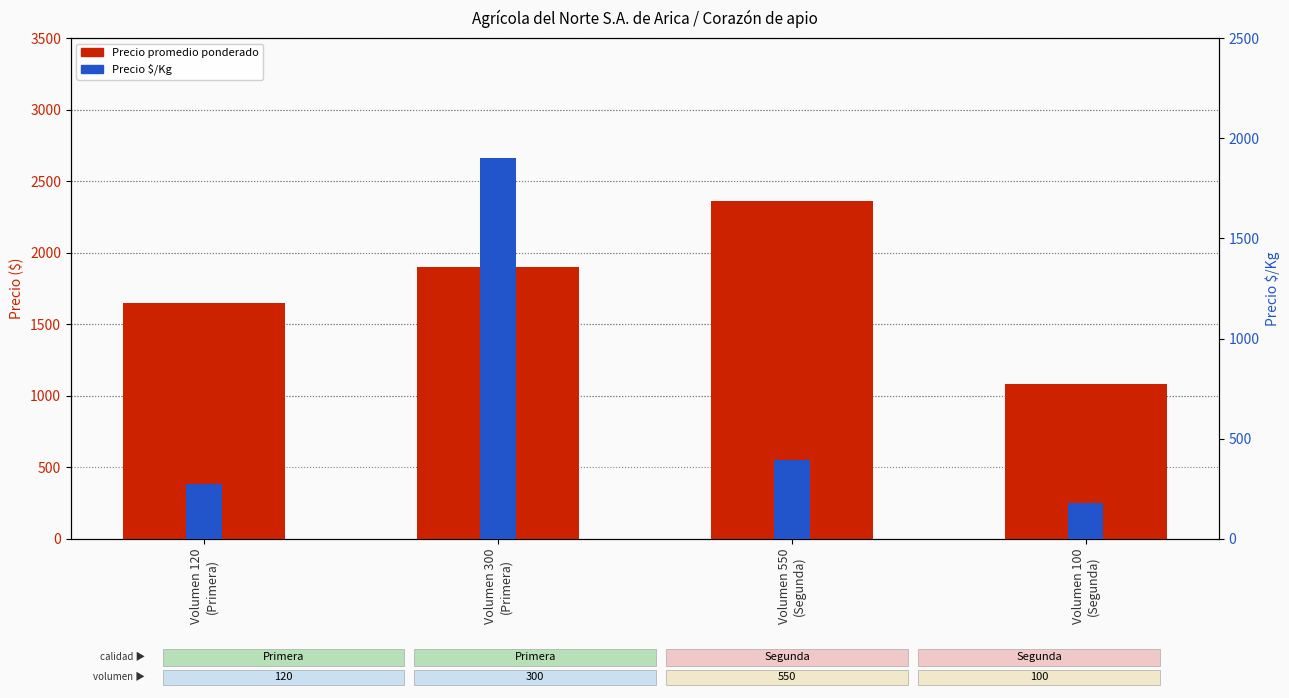

Reading left to right, list all the values displayed in this chart.

Precio promedio ponderado: Volumen 120
(Primera)=1650	Volumen 300
(Primera)=1900	Volumen 550
(Segunda)=2364	Volumen 100
(Segunda)=1080
Precio $/Kg: Volumen 120
(Primera)=275	Volumen 300
(Primera)=1900	Volumen 550
(Segunda)=394	Volumen 100
(Segunda)=180